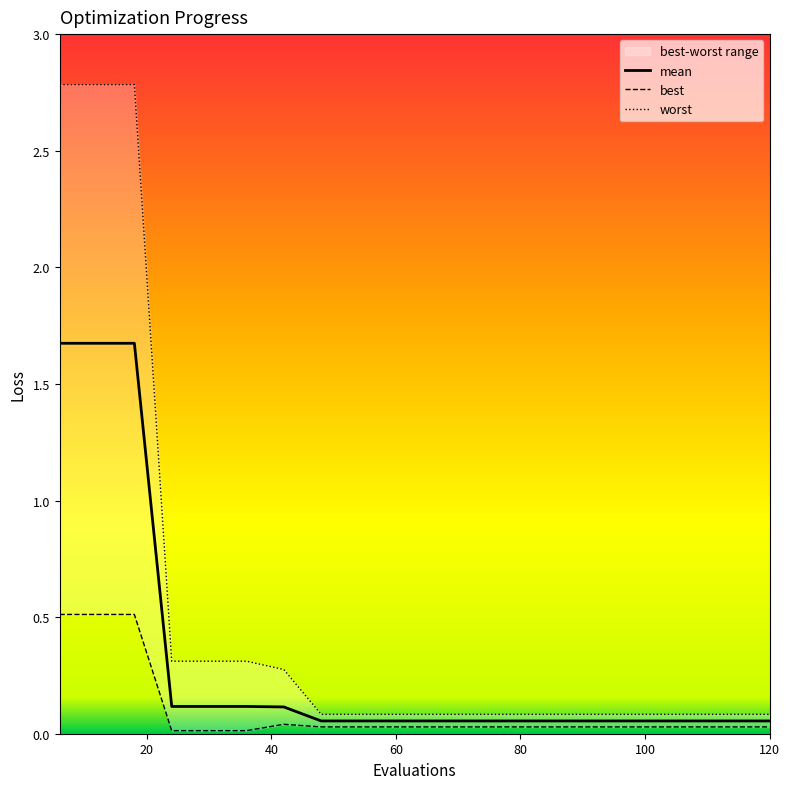

At which label is mean closest to 0?

48